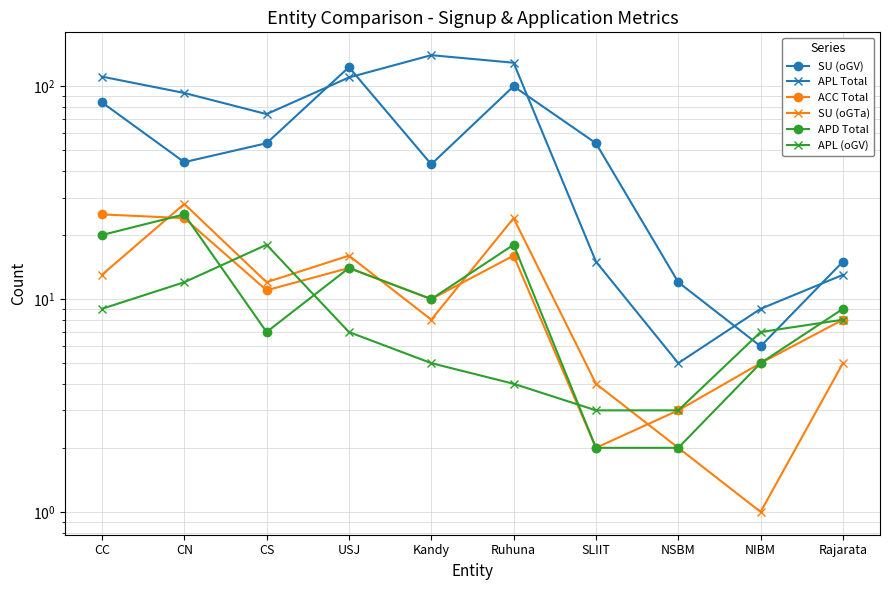

In ACC Total, how many points are higher than both neighbors (excluding endpoints)?

2